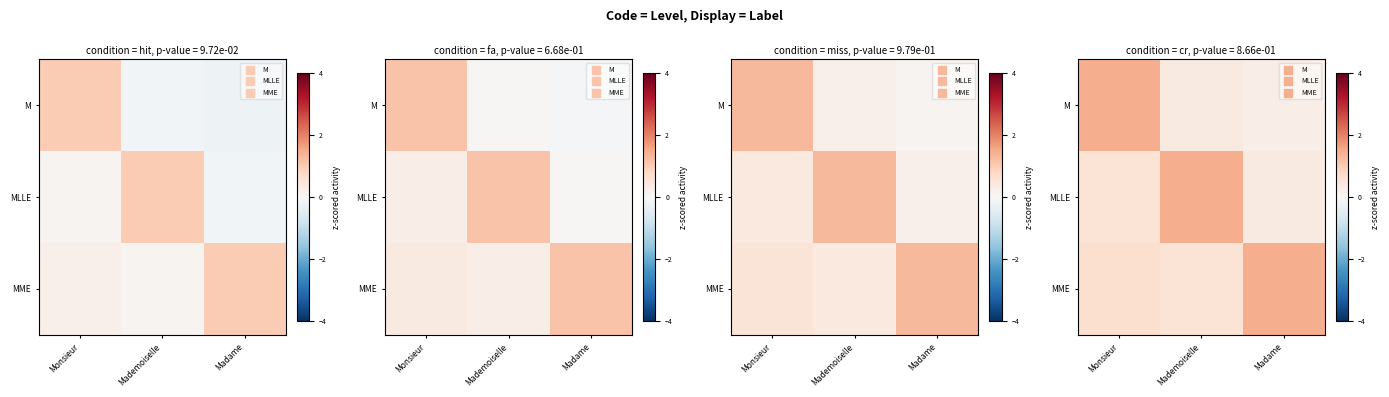

The value of MME at Madame is 0.6. True or false?

False